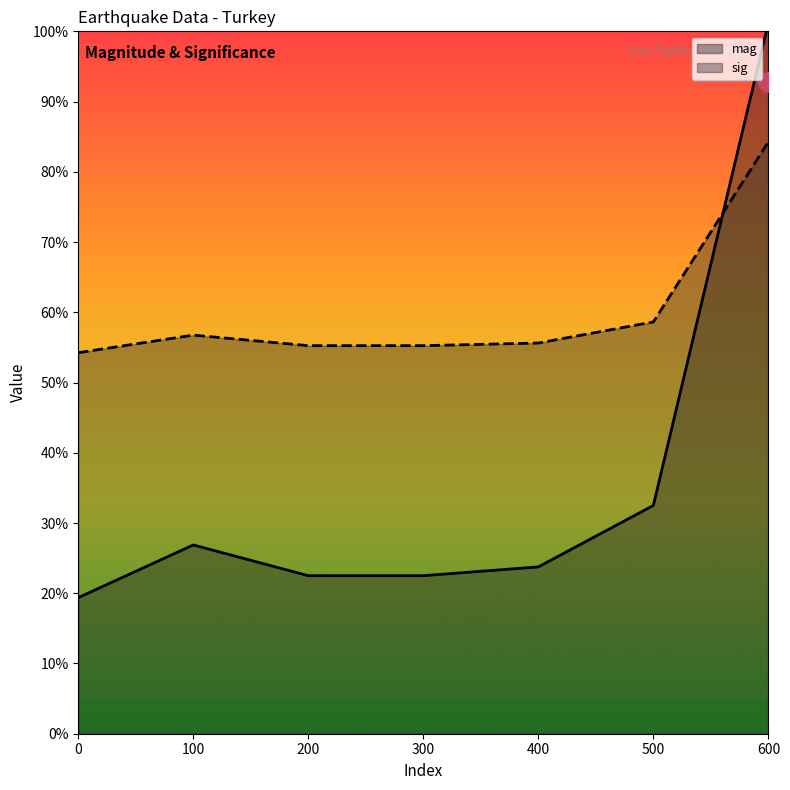

Which series changed the most between 100 and 600?

mag